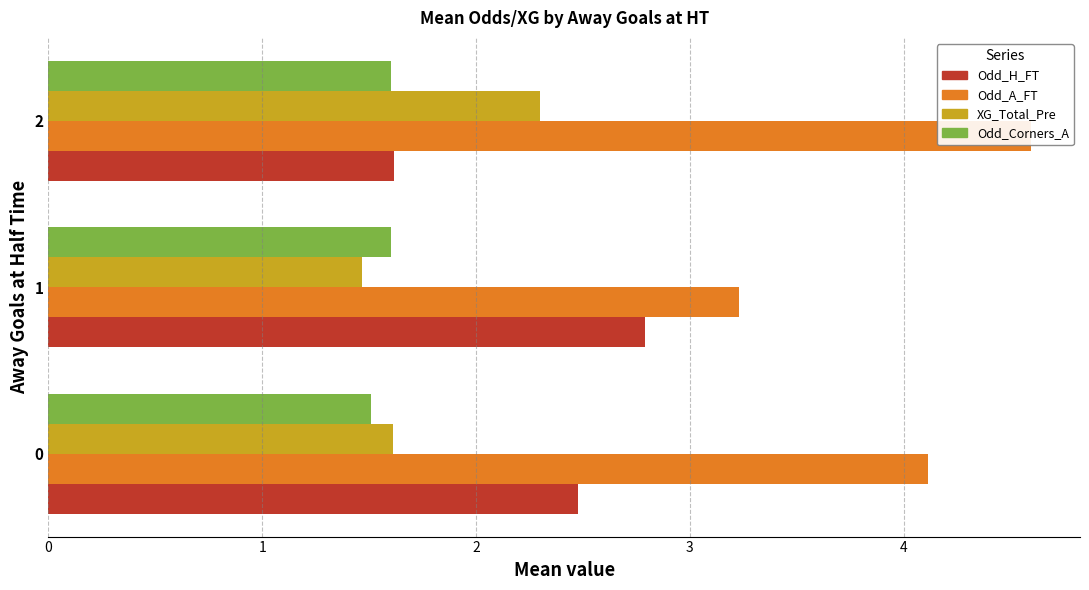

Reading left to right, list all the values displayed in this chart.

Odd_H_FT: 0=2.5	1=2.8	2=1.6
Odd_A_FT: 0=4.1	1=3.2	2=4.6
XG_Total_Pre: 0=1.6	1=1.5	2=2.3
Odd_Corners_A: 0=1.5	1=1.6	2=1.6